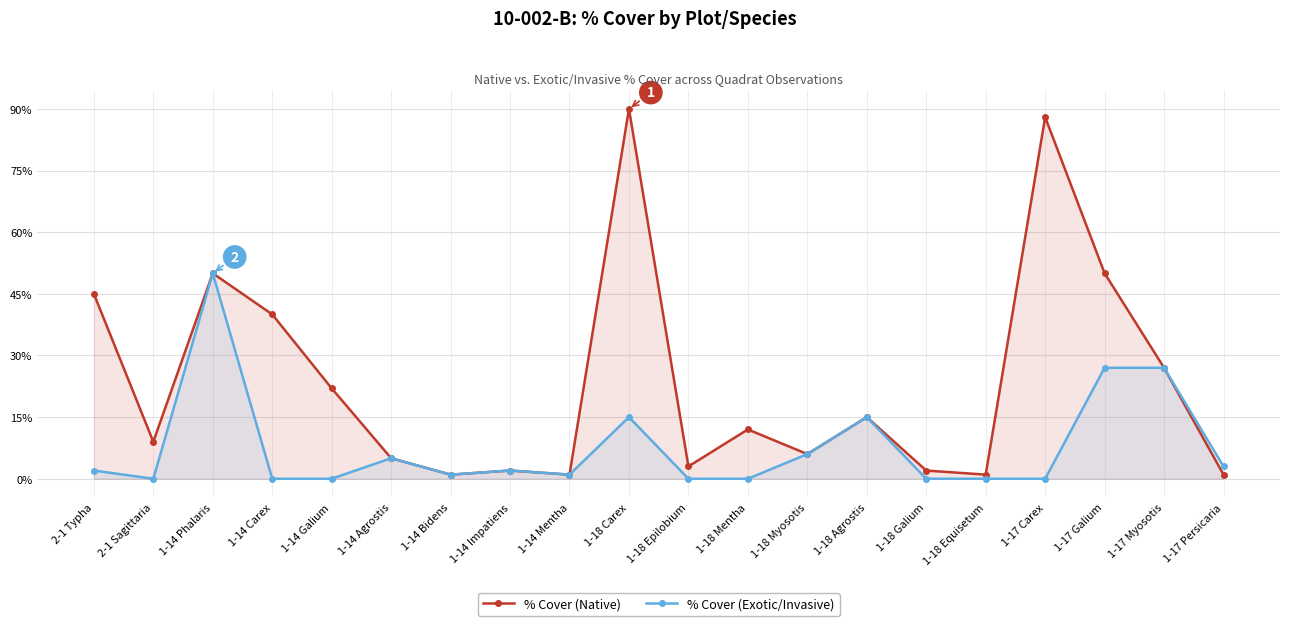

What is the spread (max minus min) of values at 1-17 Persicaria?

2